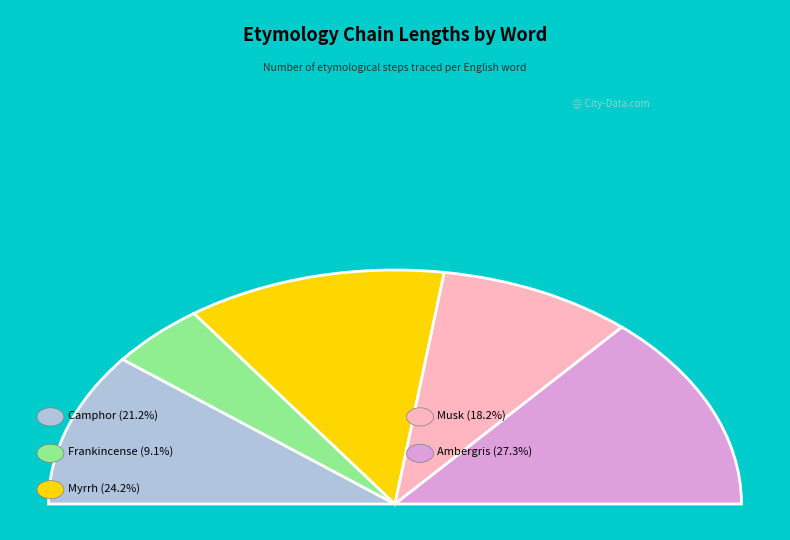

The ambergris slice represents 27% of the pie. True or false?

True